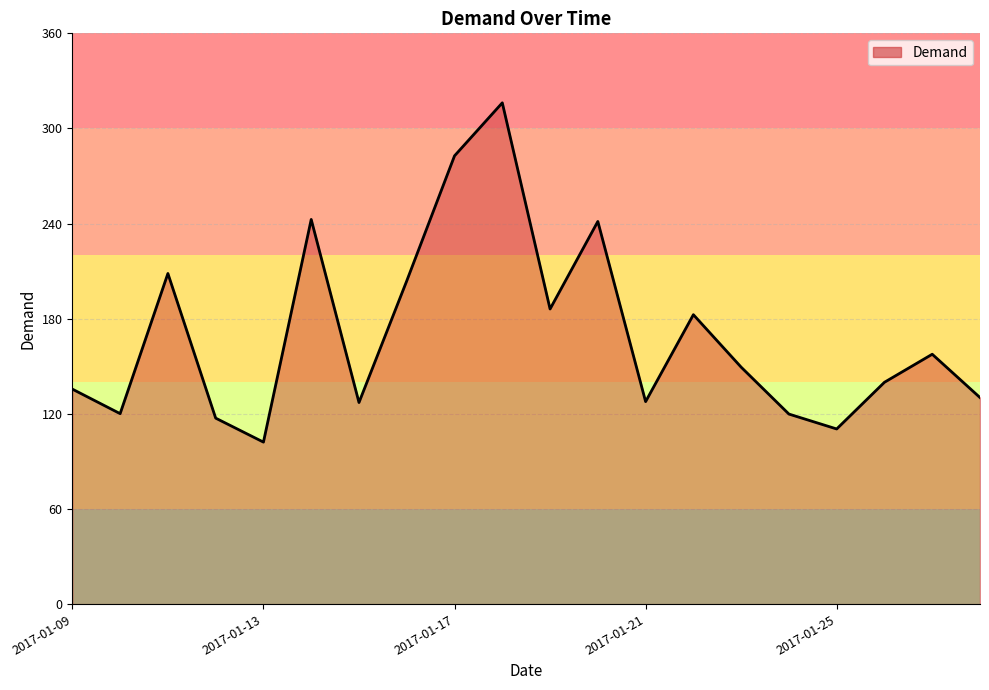

What is the greatest value displayed?

316.2